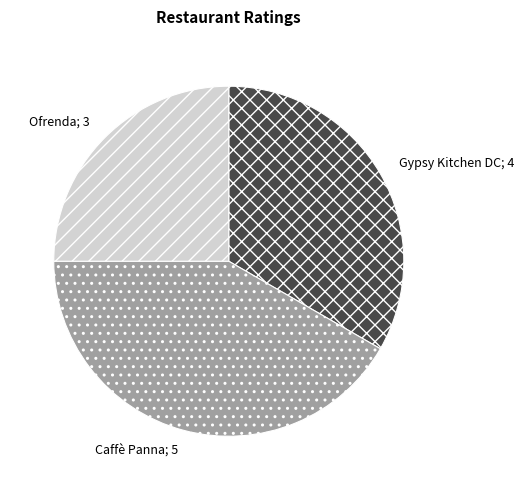

Which slice is the largest?

Caffè Panna